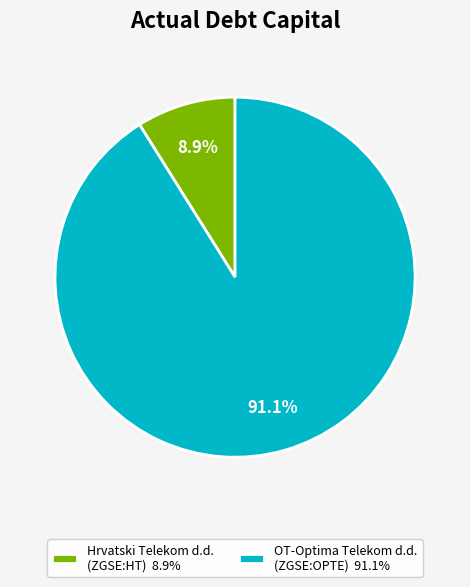

To the nearest percent, what is the average slice percentage?

50%